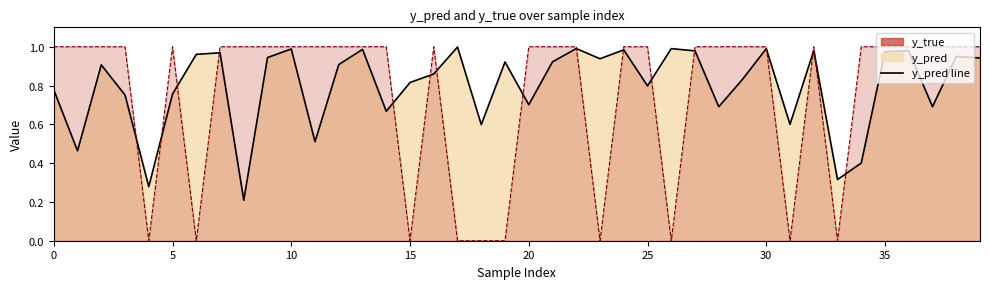

True or false: y_true has more than 1 points higher than both neighbors.

True